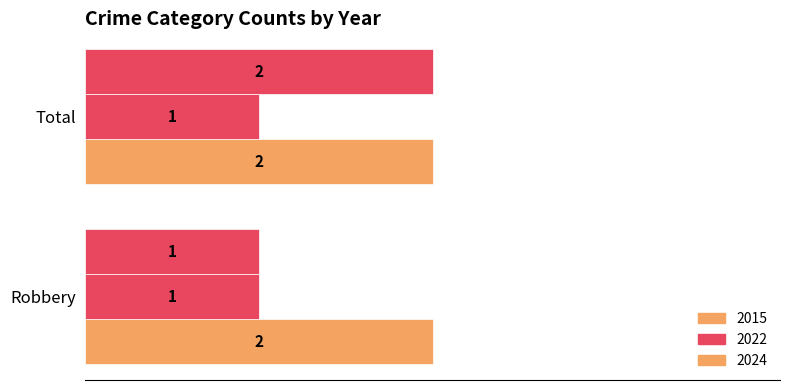

At which category is the sum across all series the highest?

Total